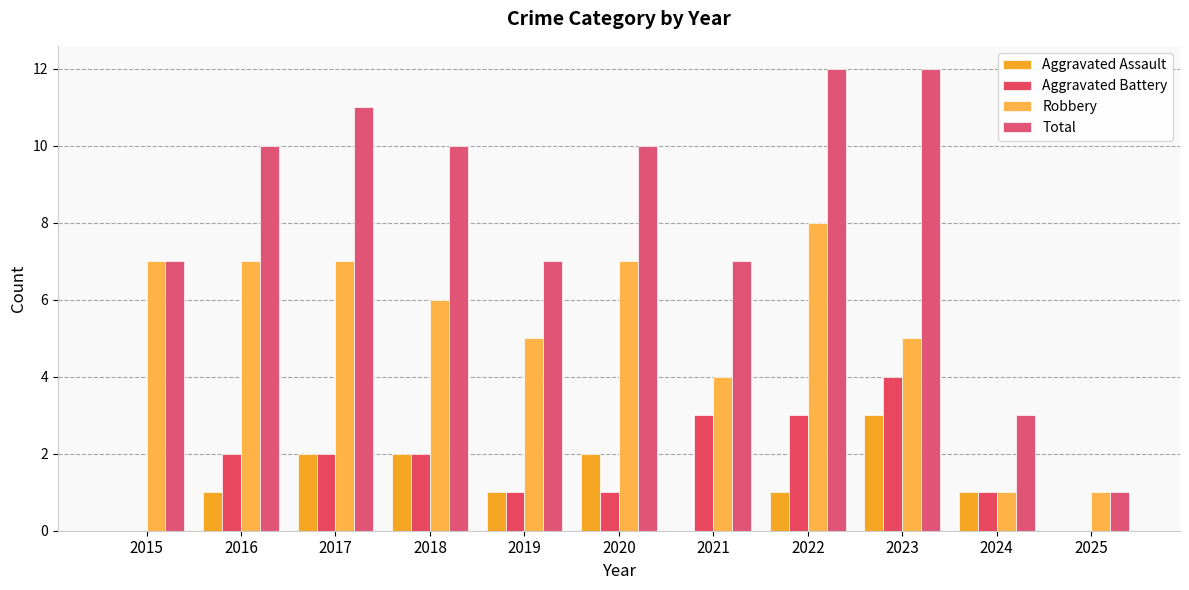

How many series are shown in this chart?

4